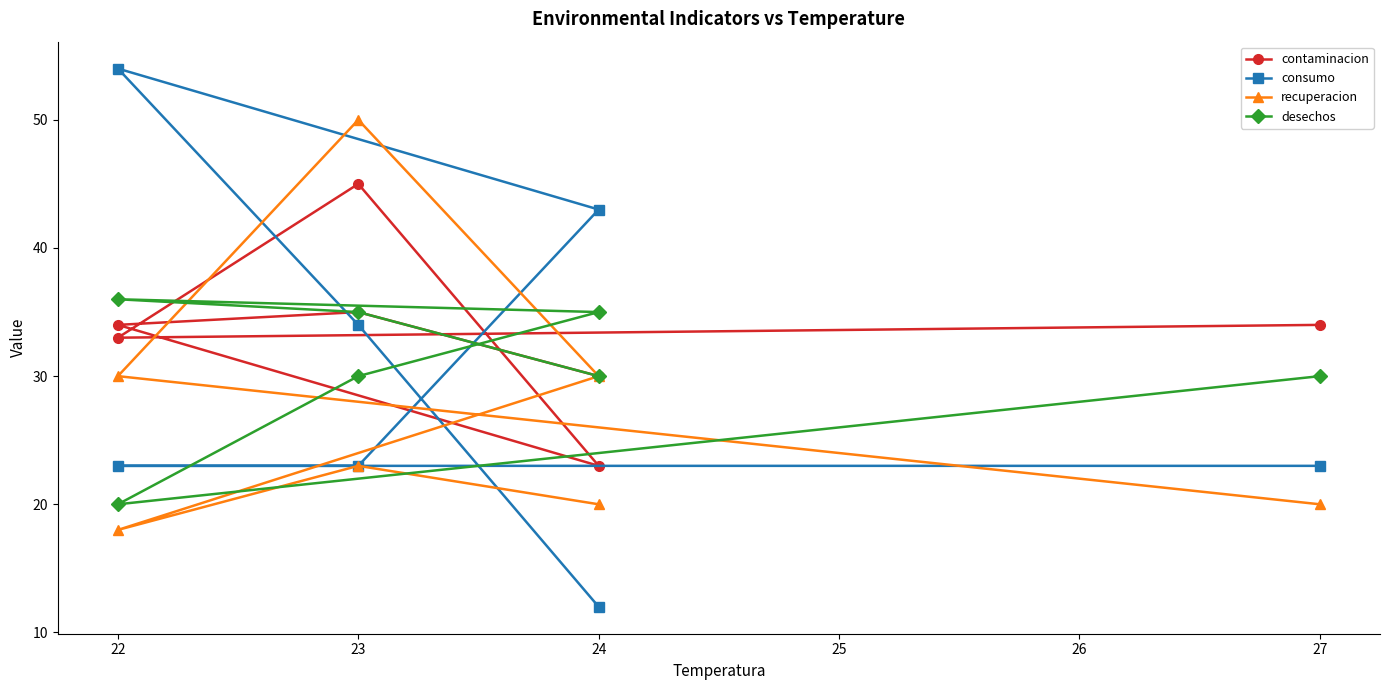

At which category is the sum across all series the highest?

23